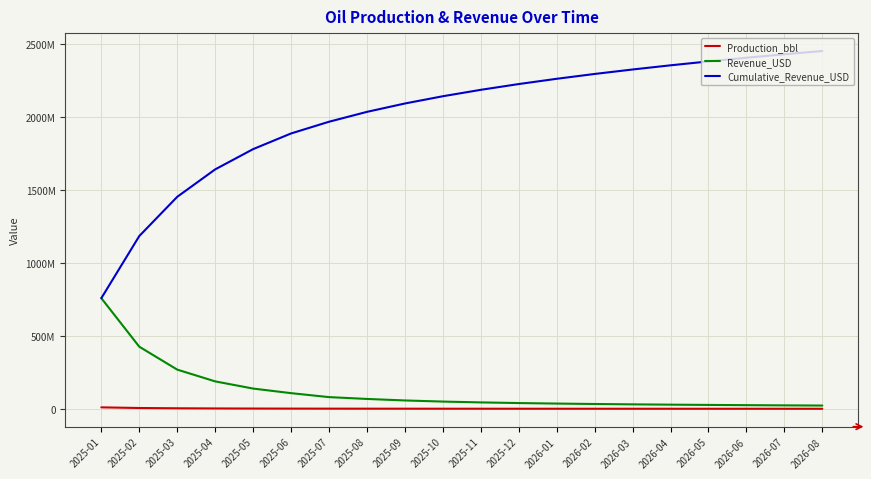

Rank the series at 2025-07 from lowest to highest value.

Production_bbl, Revenue_USD, Cumulative_Revenue_USD